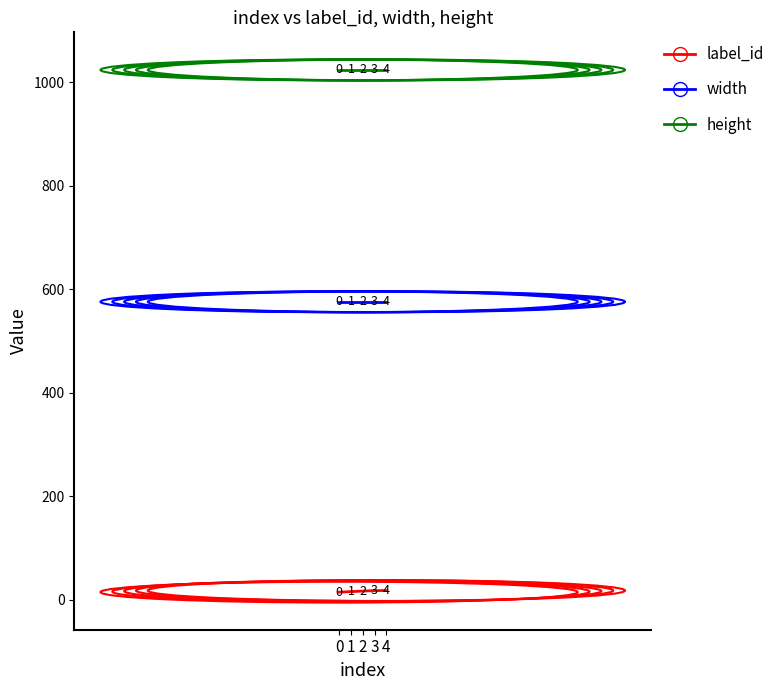

True or false: height has more than 0 interior local peaks.

False